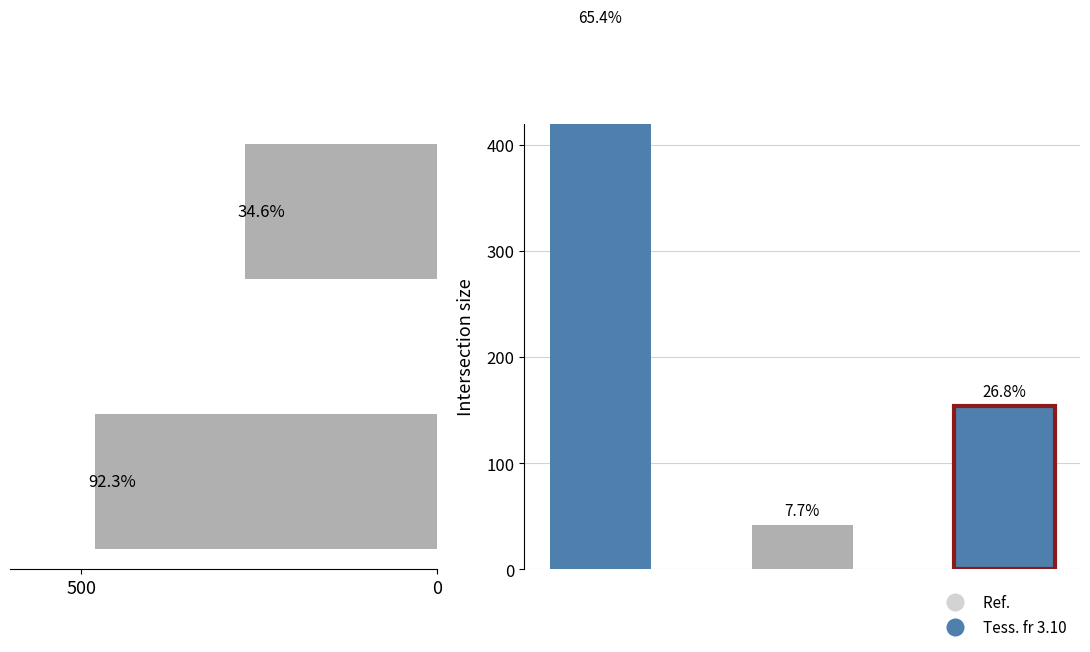

Read the value at 500, to the nearest 10.

480